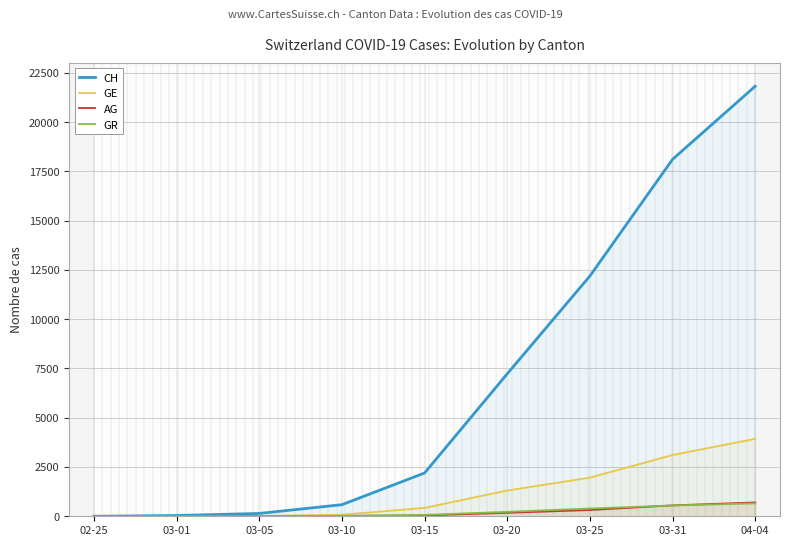

True or false: AG has a value of 1259 at 04-04.

False